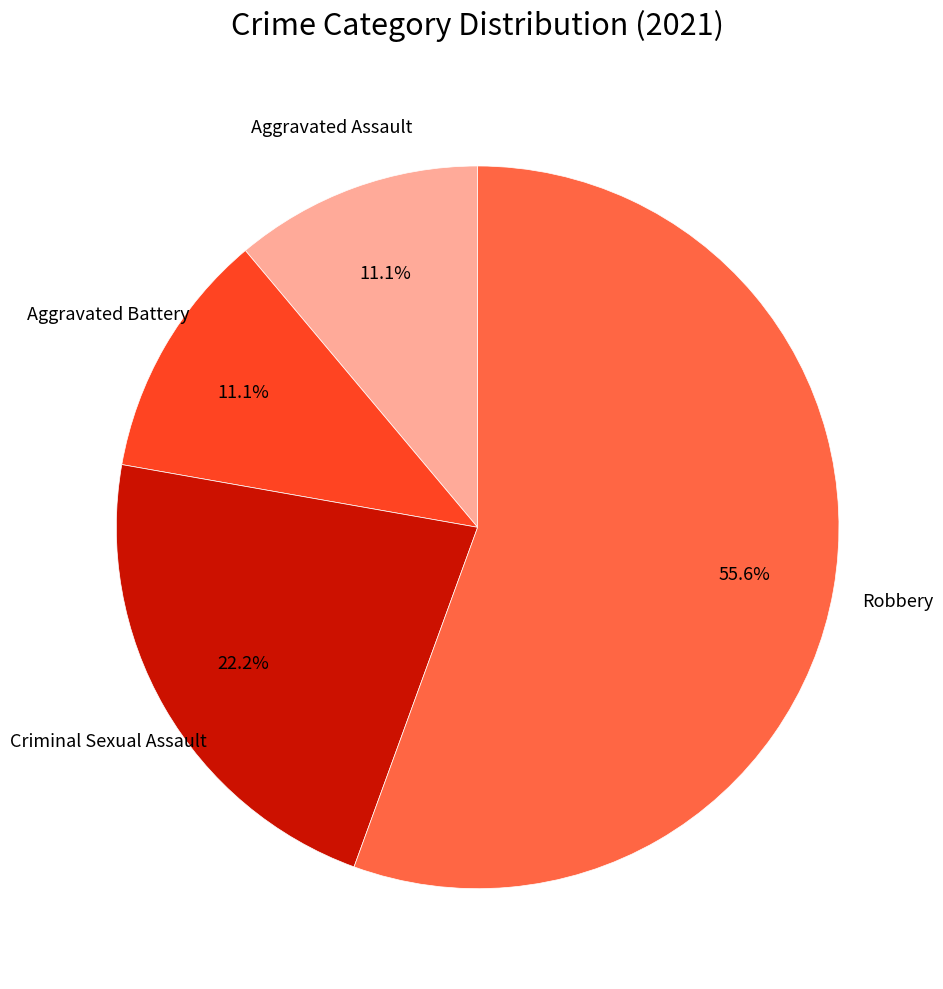

Is there a majority slice in this chart?

Yes